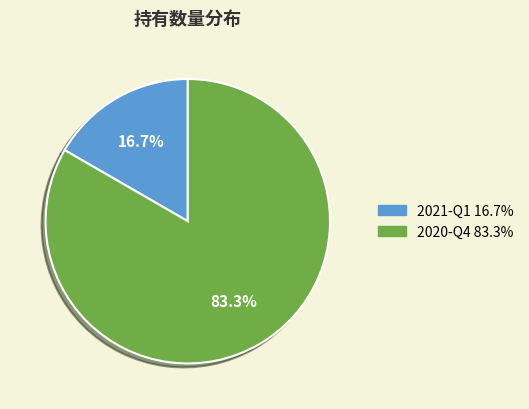

Which has a higher value, 2020-Q4 or 2021-Q1?

2020-Q4